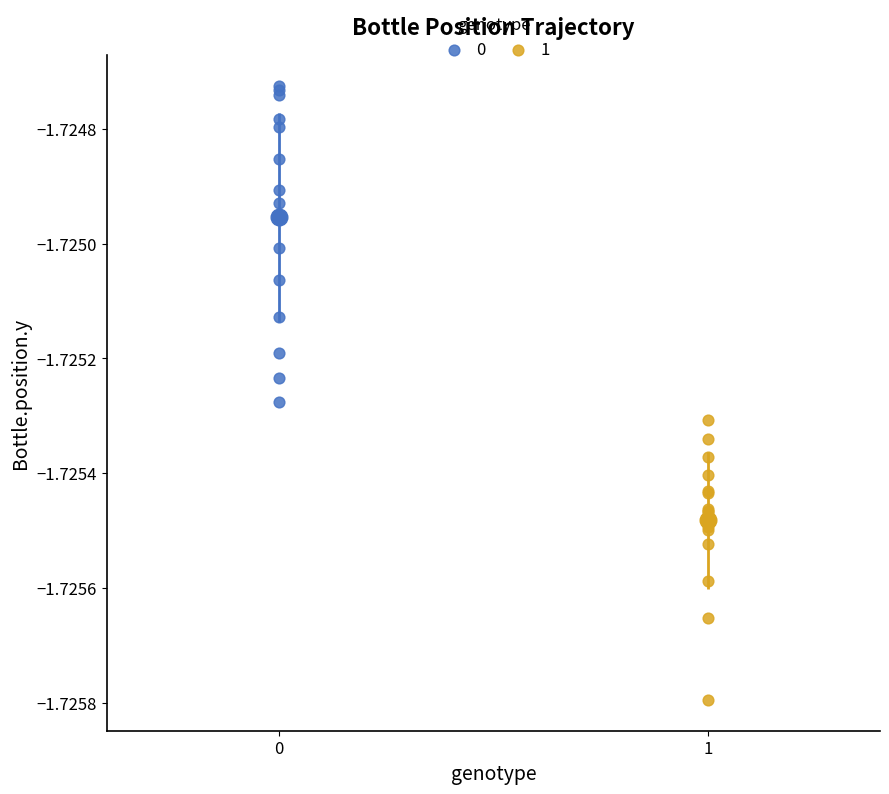

Which series reaches the minimum Y coordinate?

1